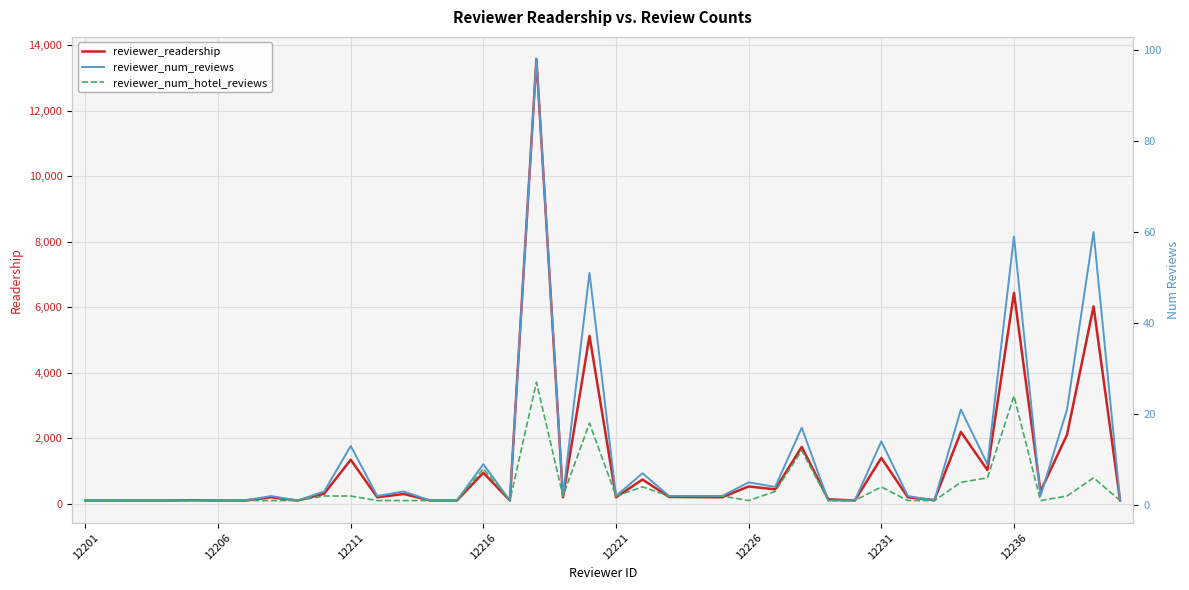

At which label is reviewer_readership closest to 6842?

12236